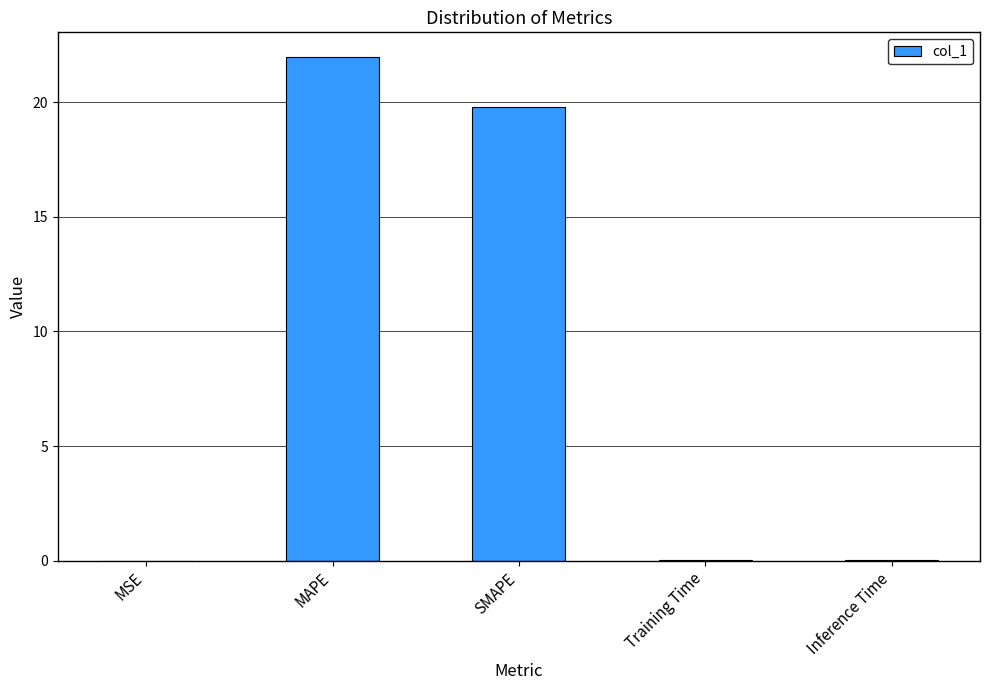

What is the sum of all values?

41.7